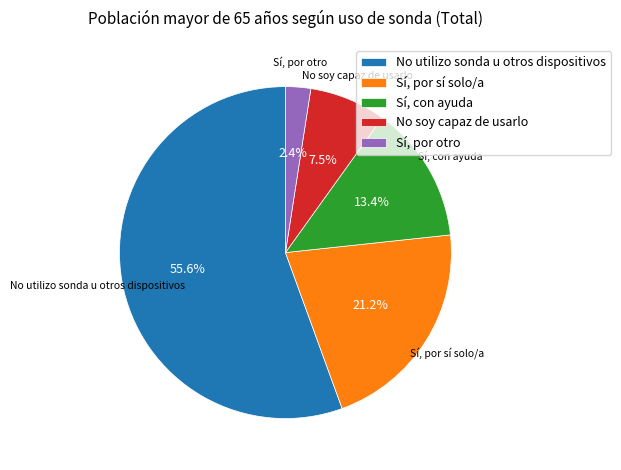

What is the largest slice in the pie chart?

No utilizo sonda u otros dispositivos